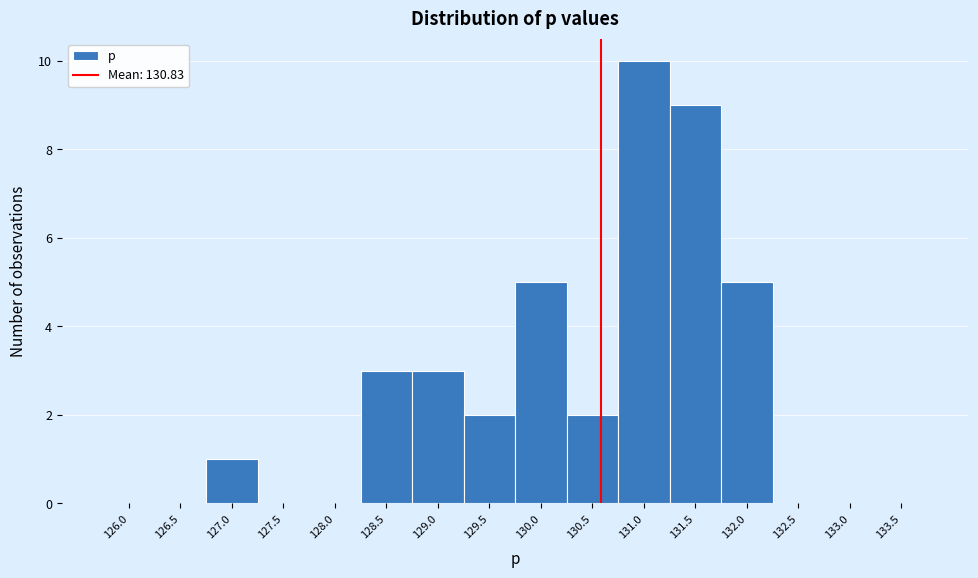

Reading left to right, extract all data points from this chart.

126.0=0	126.5=0	127.0=1	127.5=0	128.0=0	128.5=3	129.0=3	129.5=2	130.0=5	130.5=2	131.0=10	131.5=9	132.0=5	132.5=0	133.0=0	133.5=0